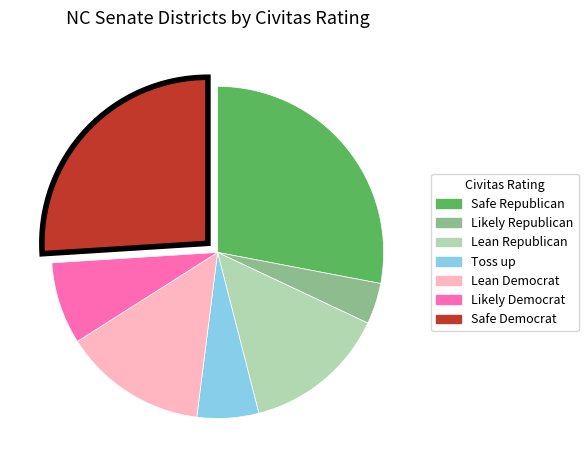

Is it true that Lean Democrat is 19% of the pie?

False